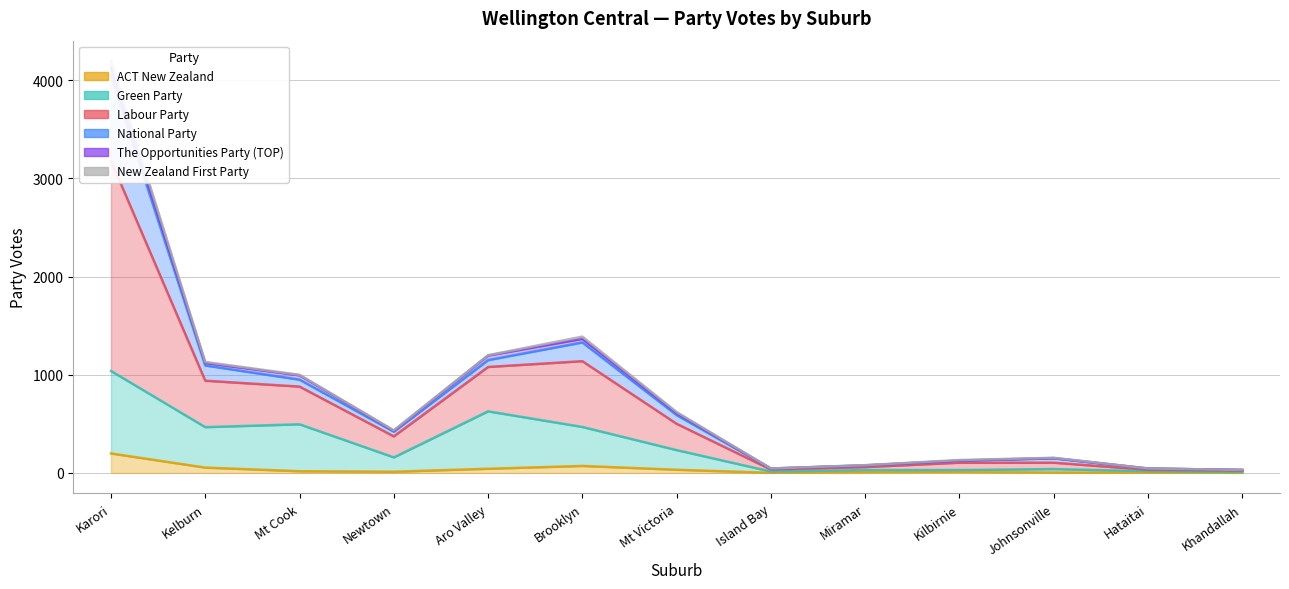

How many values in the ACT New Zealand series are below 12?

6